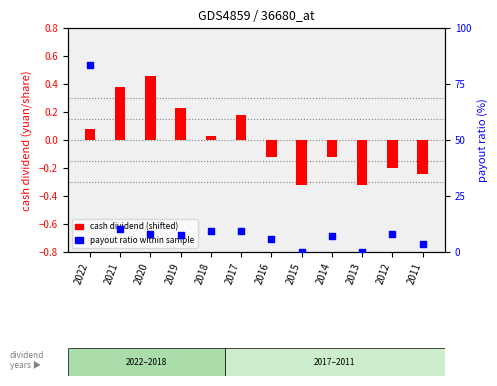

What is the total value across all series at 2013?

-0.3